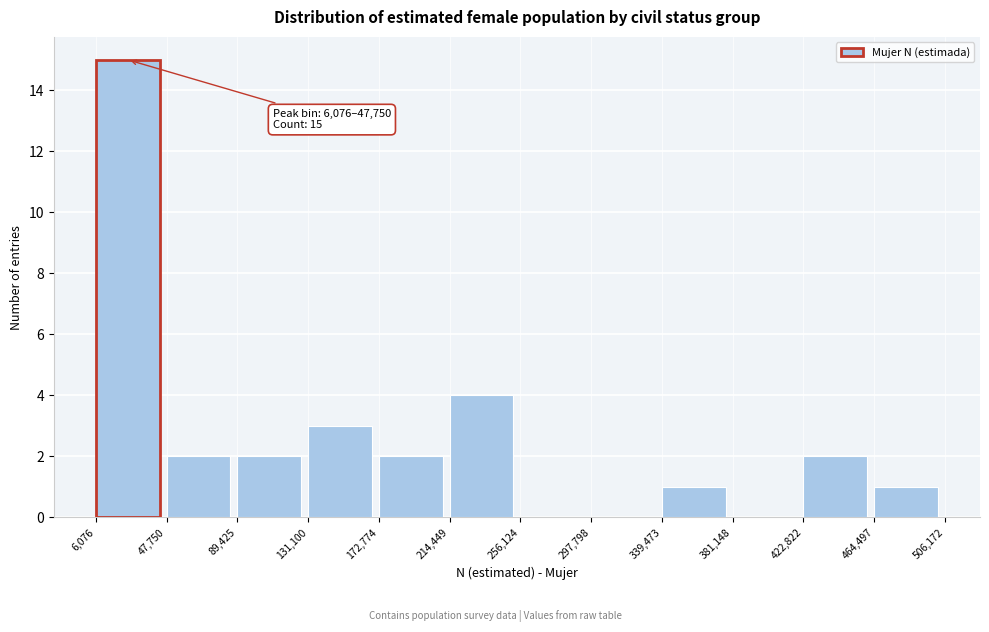

Over which range of the x-axis is the bar tallest?

6,076 to 47,750